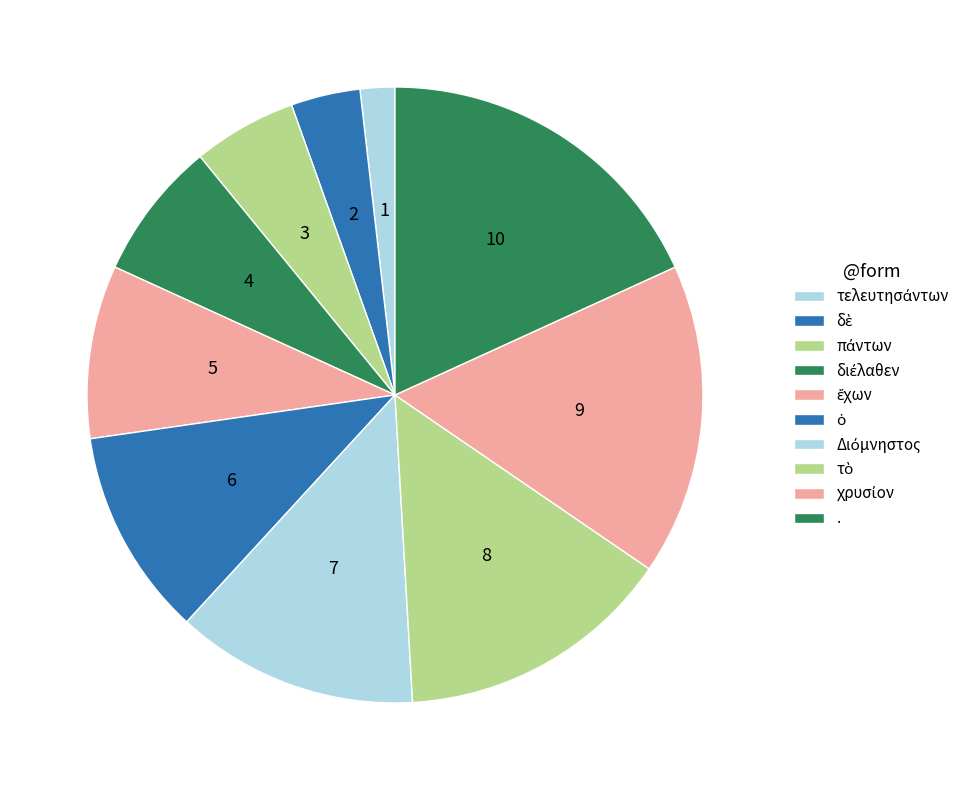

Count the number of slices in the pie.

10